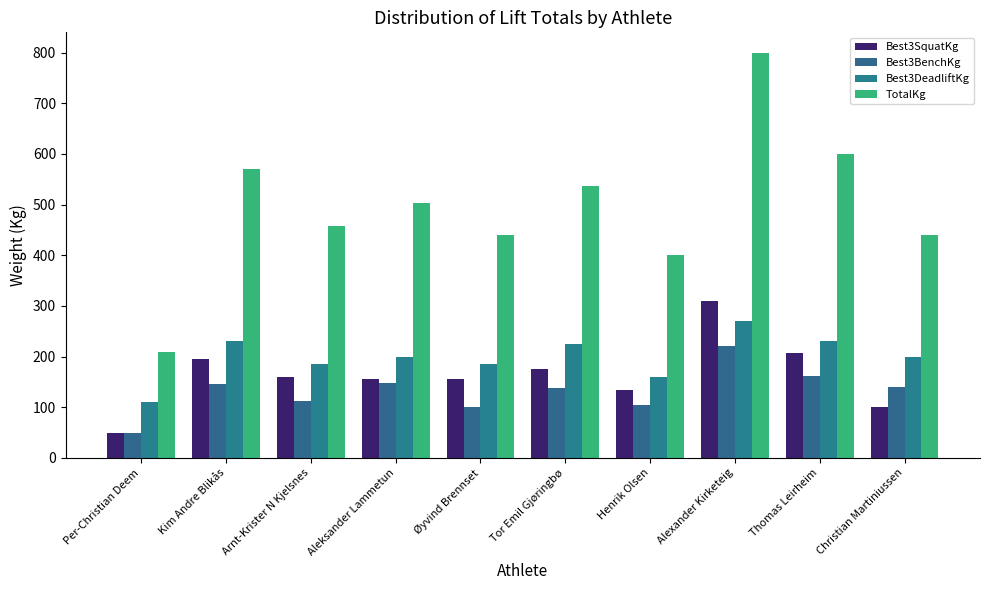

What is the minimum value for Best3SquatKg?

50.0